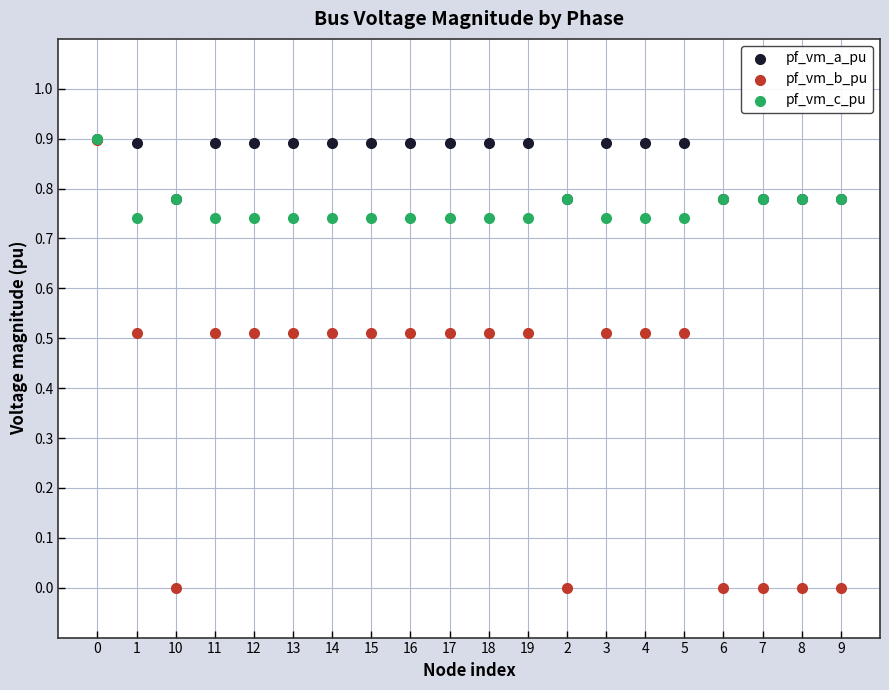

Which series contains the lowest Y value?

pf_vm_b_pu